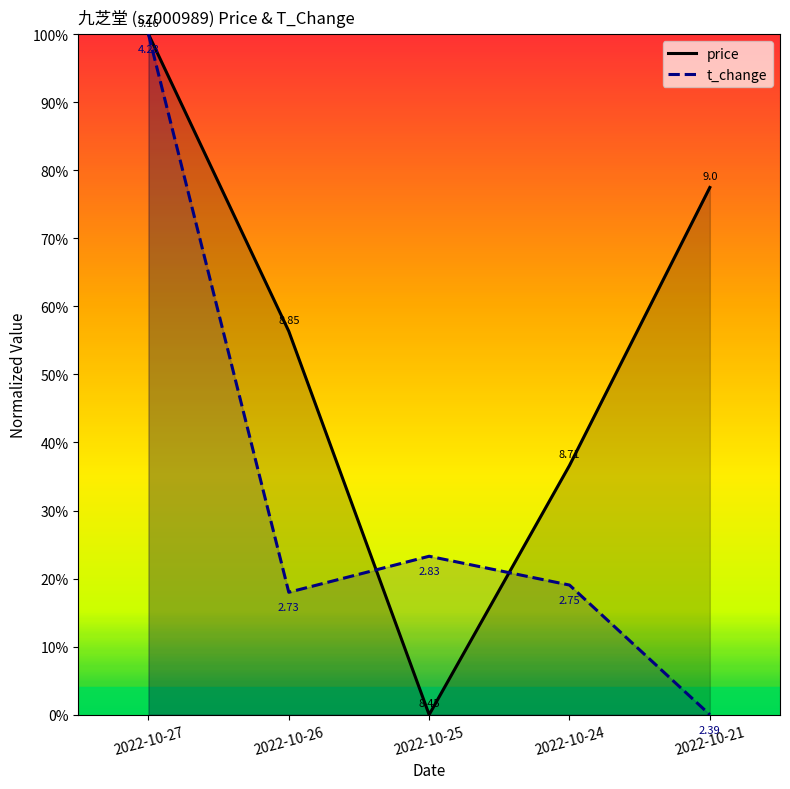

What is the approximate value of price at 2022-10-21?

0.8